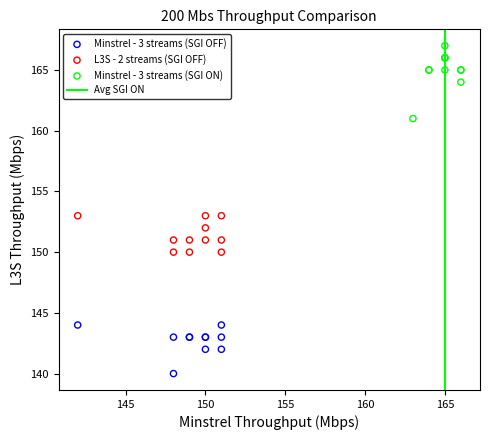

Which series contains the lowest Y value?

Minstrel - 3 streams (SGI OFF)